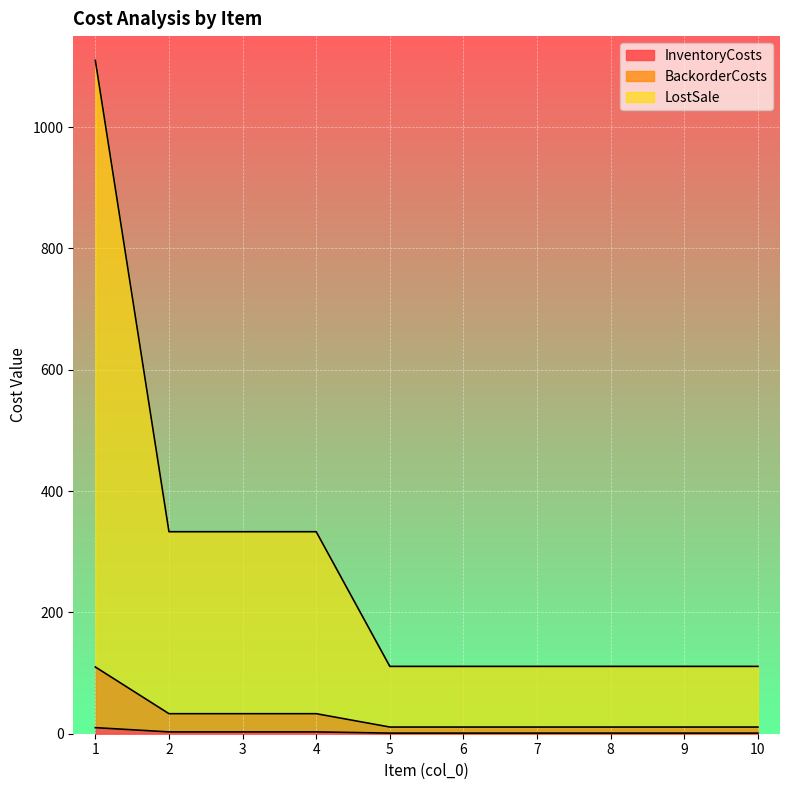

True or false: InventoryCosts and BackorderCosts intersect in this chart.

False